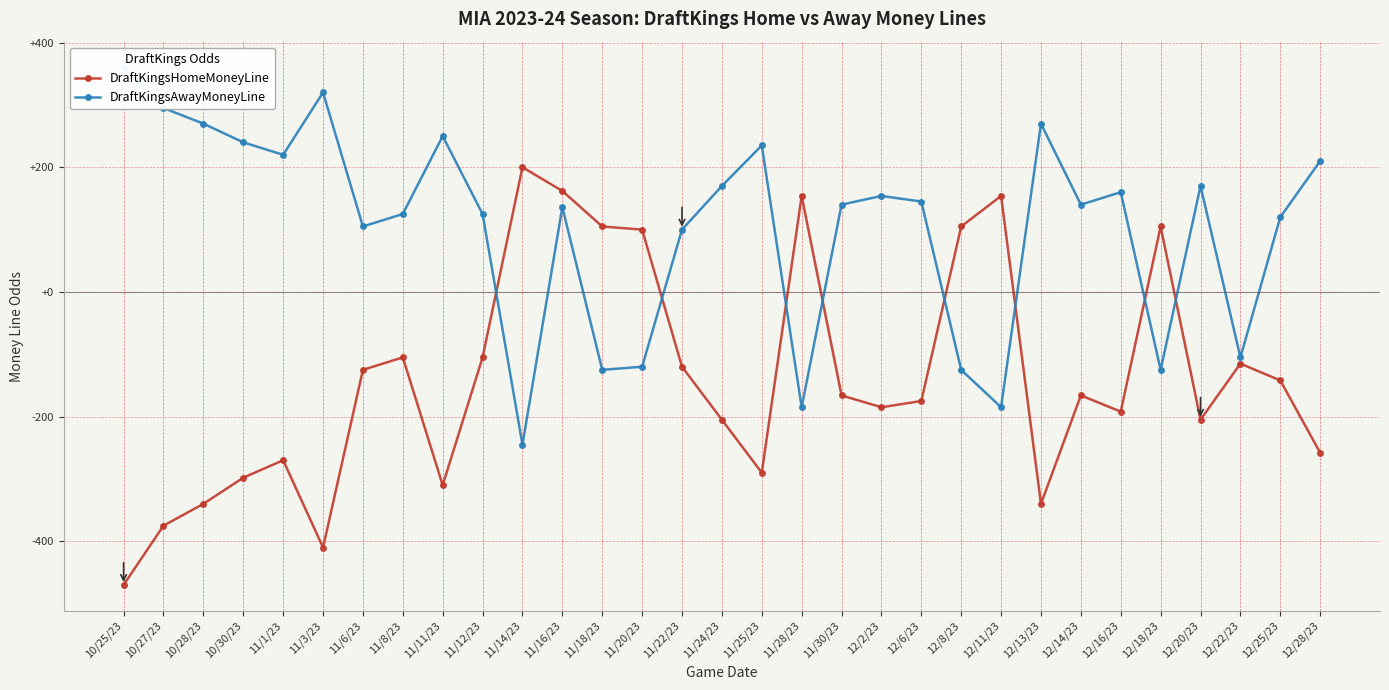

What is the maximum value for DraftKingsAwayMoneyLine?

360